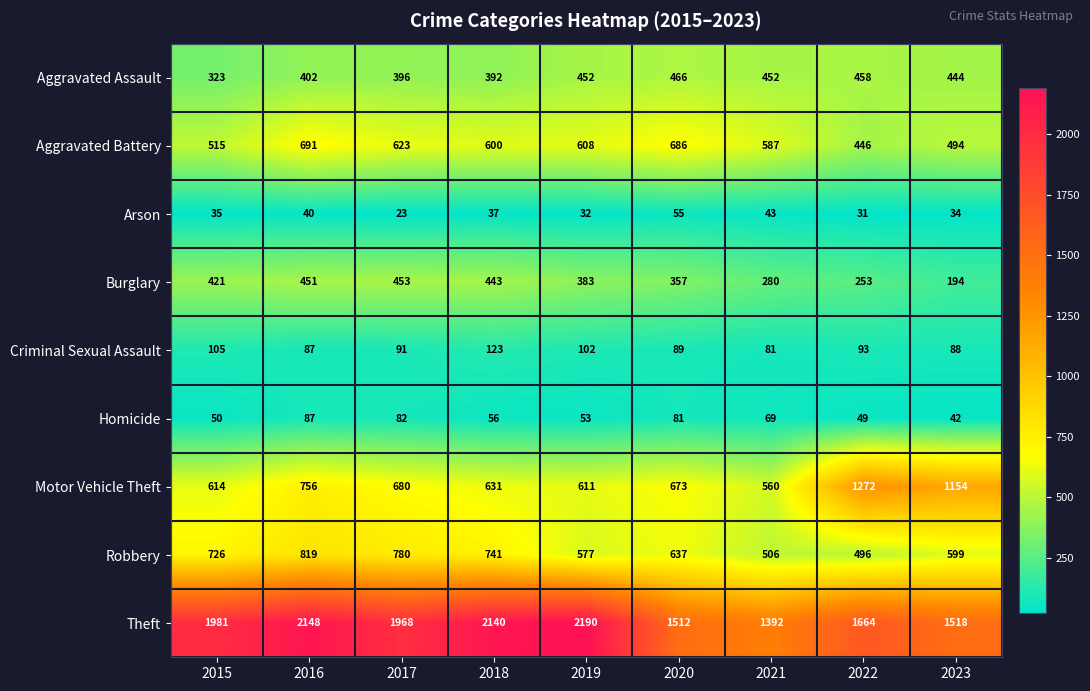

What is the greatest value displayed?

2190